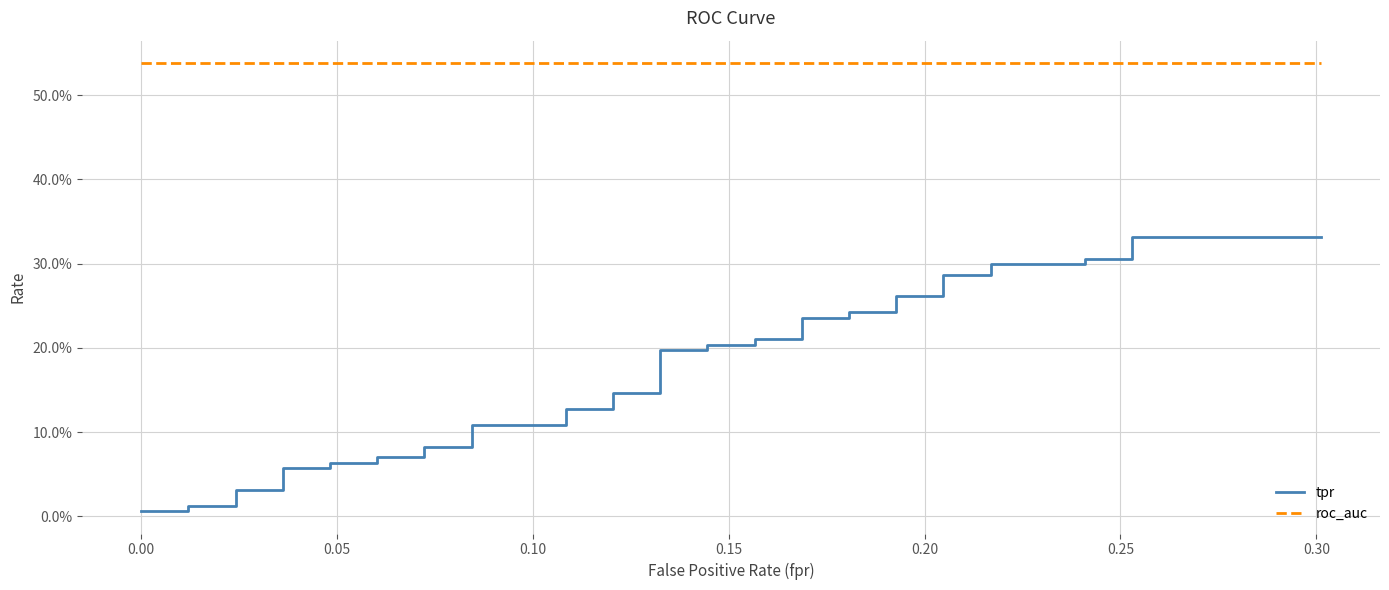

Count the number of data series in this chart.

2